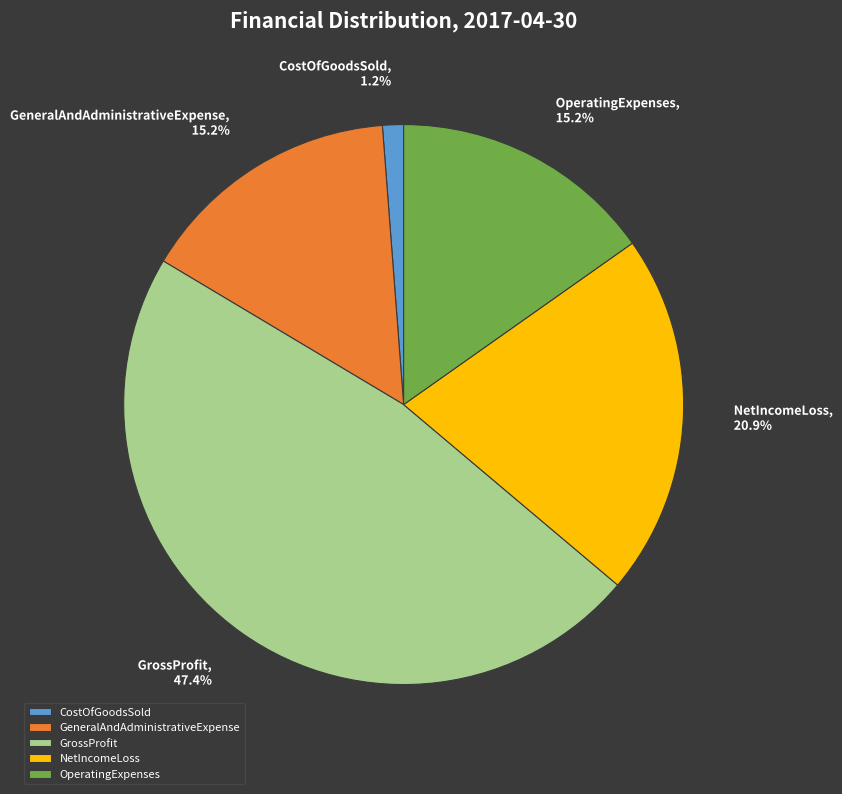

Which has a higher value, GeneralAndAdministrativeExpense or GrossProfit?

GrossProfit